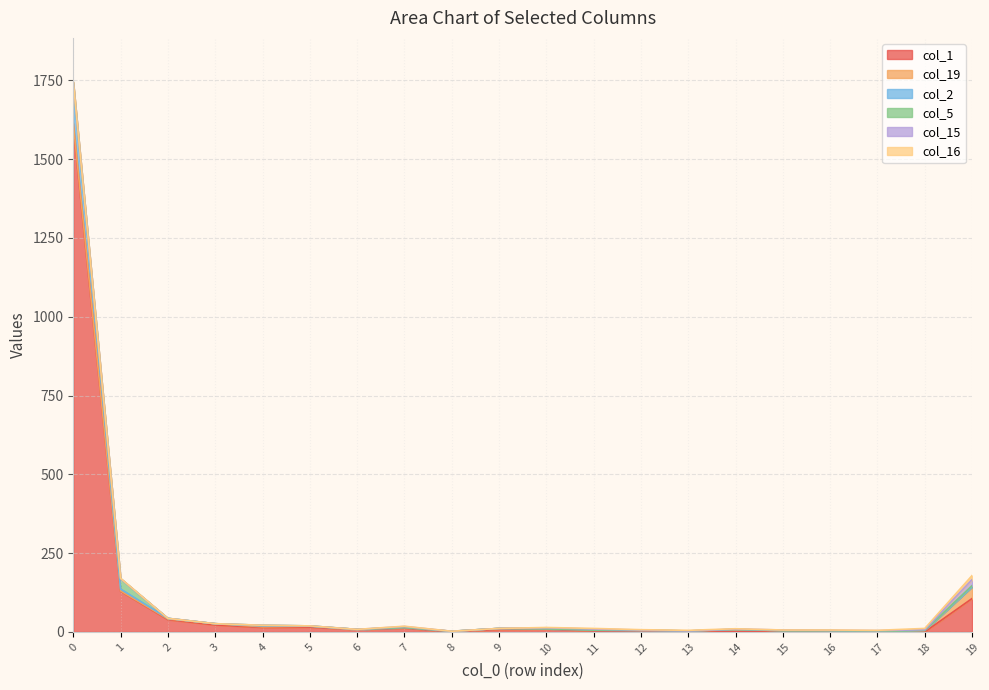

Which category has the highest value in the col_5 series?

1